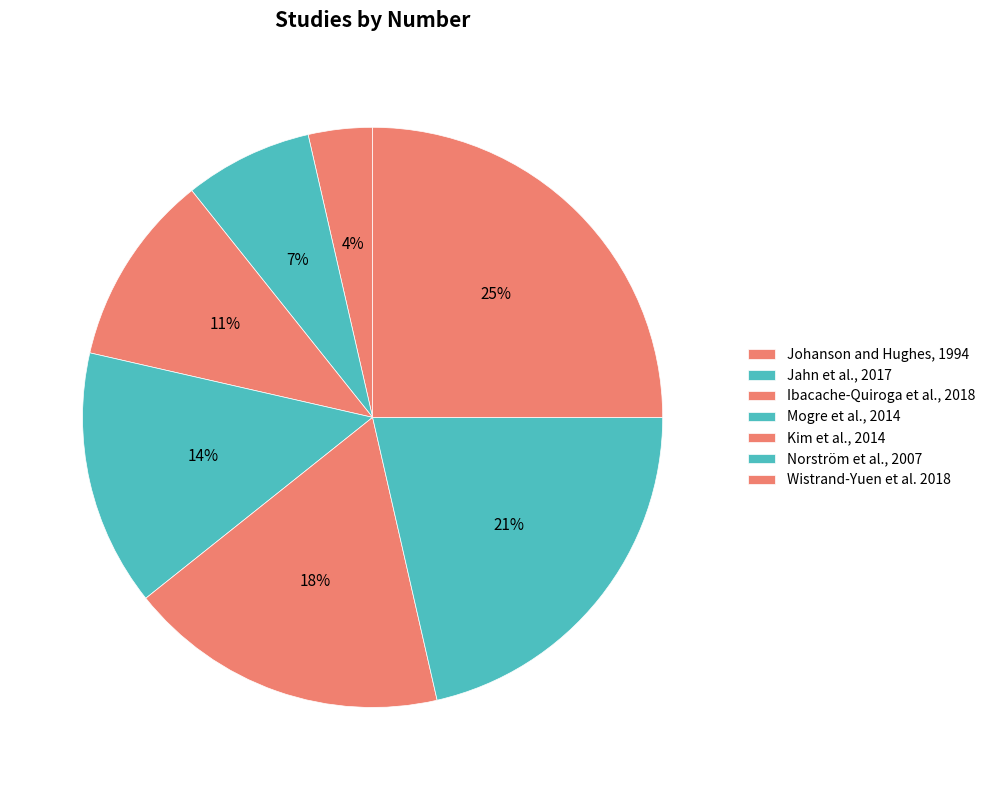

How many segments does this pie chart have?

7